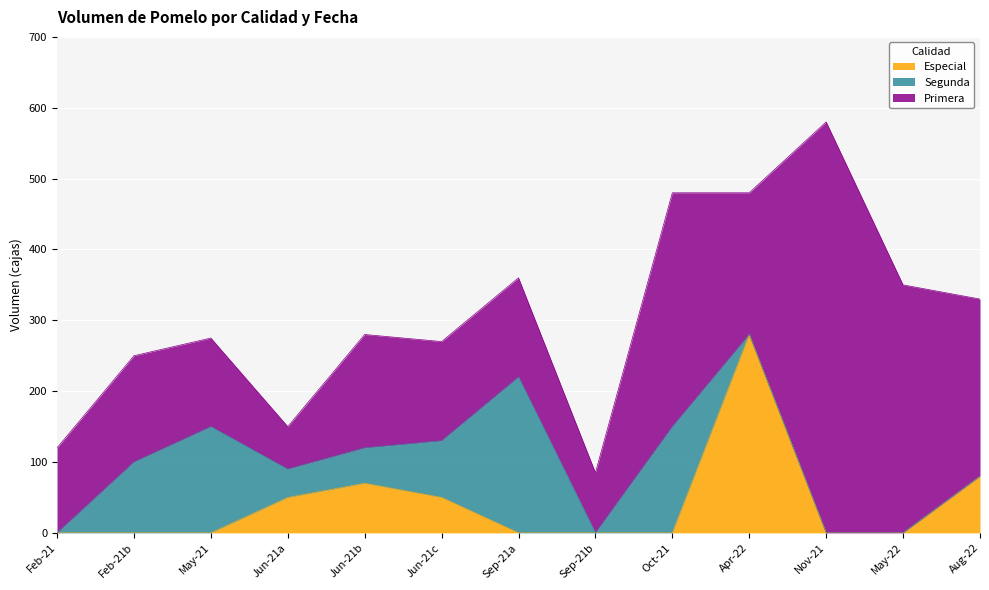

True or false: Especial has a value of 0 at May-21.

True